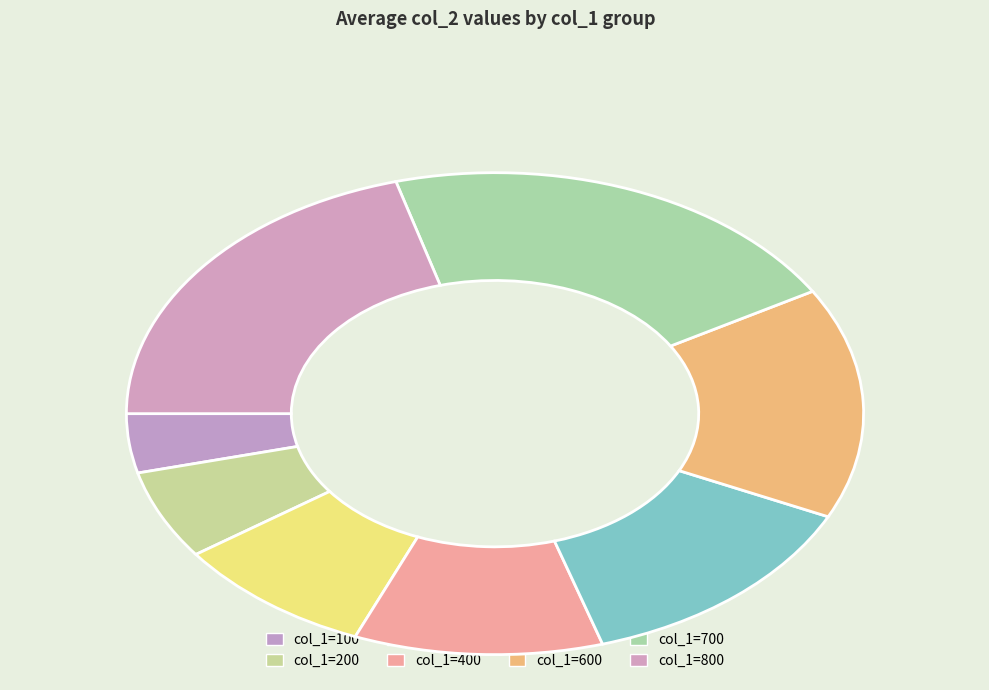

The col_1=600 slice represents 16% of the pie. True or false?

True